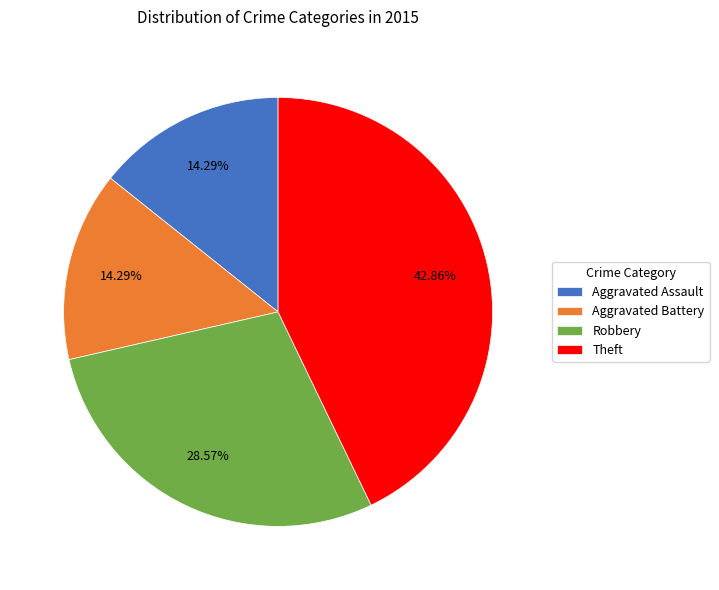

Which category has the biggest portion of the pie?

Theft